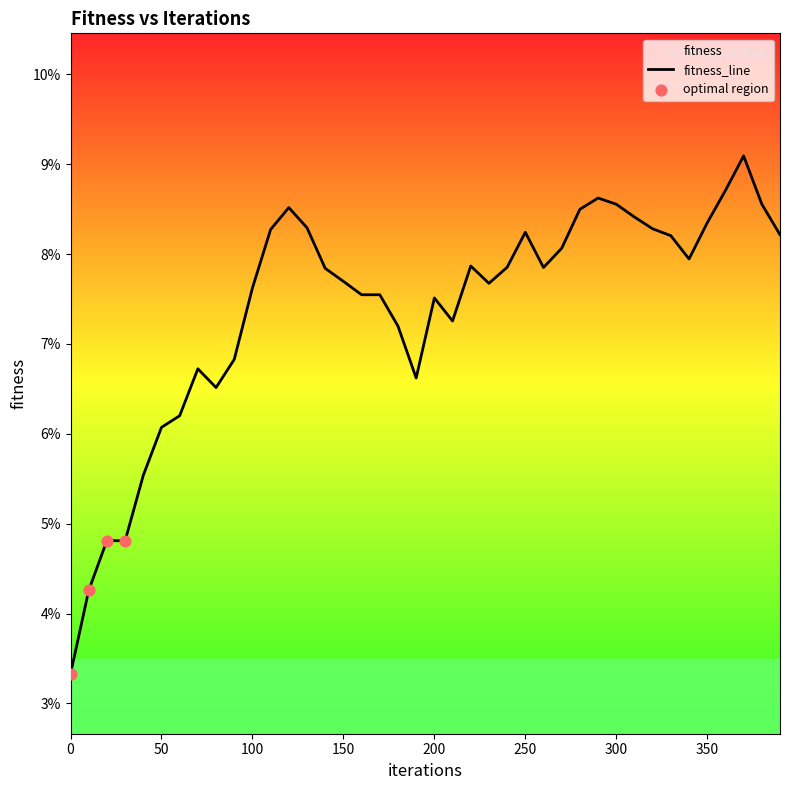

Which has a higher value, 140 or 390?

390